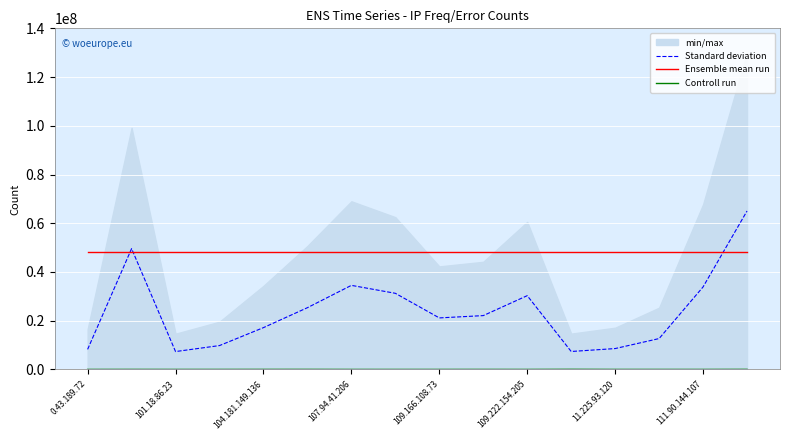

At which category is the sum across all series the highest?

15